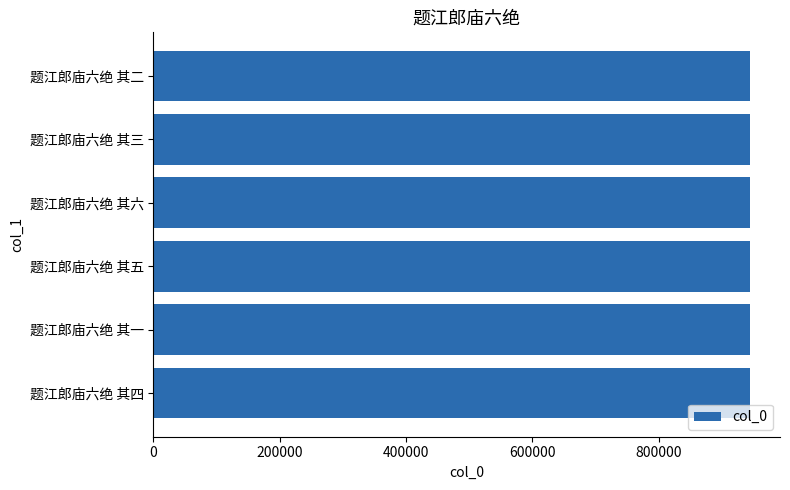

What is the difference between the maximum and second lowest values?

148